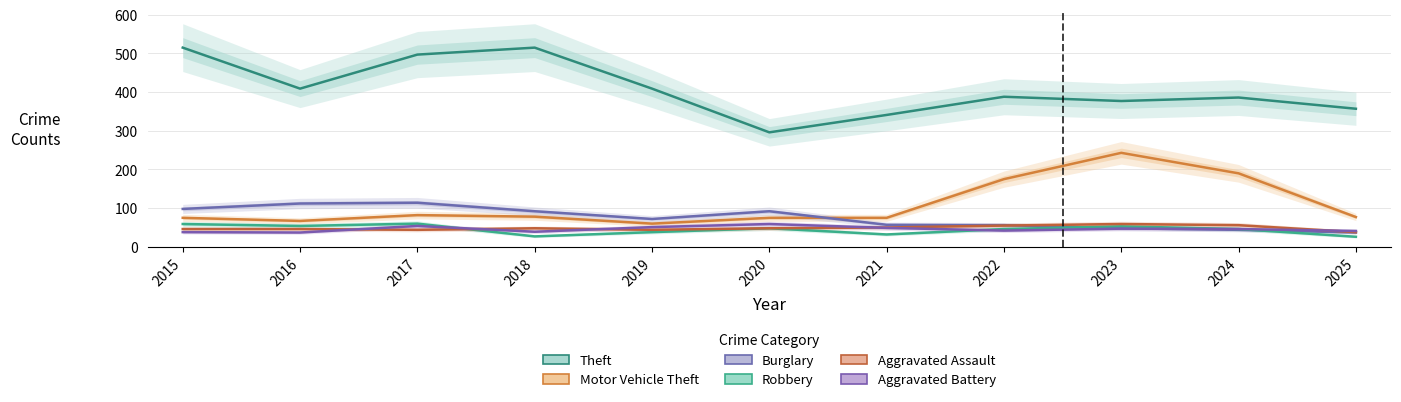

What is the value of the Aggravated Battery point at the 3rd from the left?

54